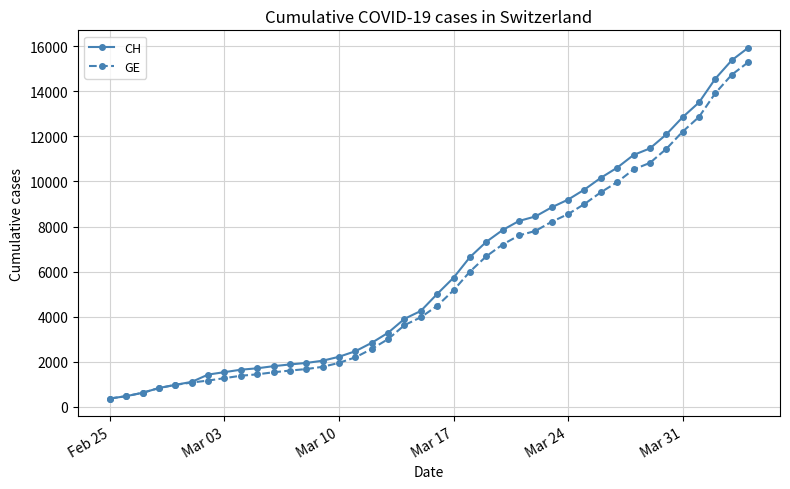

What is the value of the CH point at the 20th from the left?

4259